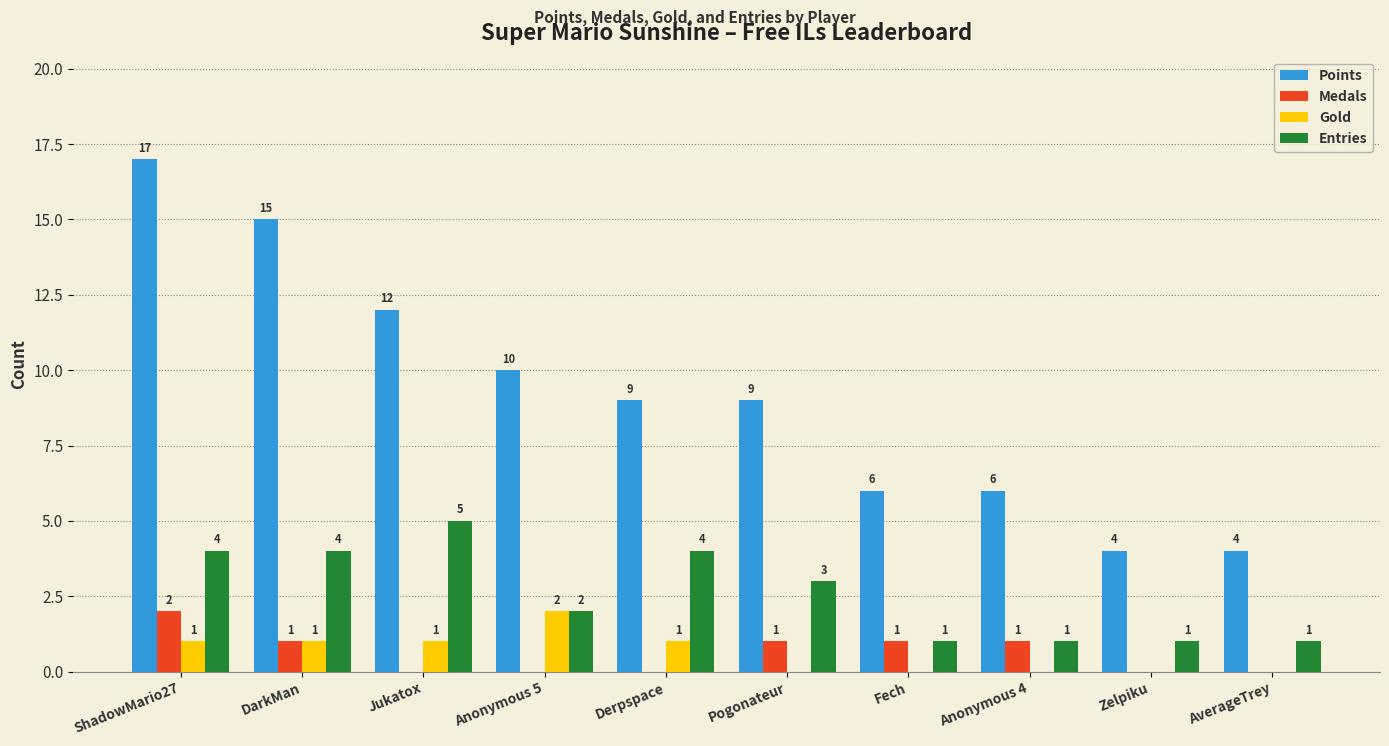

How many groups of bars are there?

10